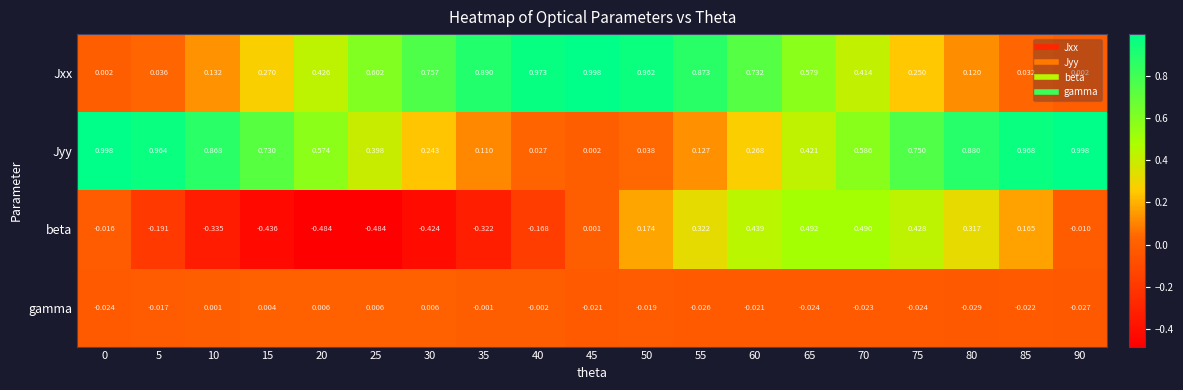

Count the number of data series in this chart.

4